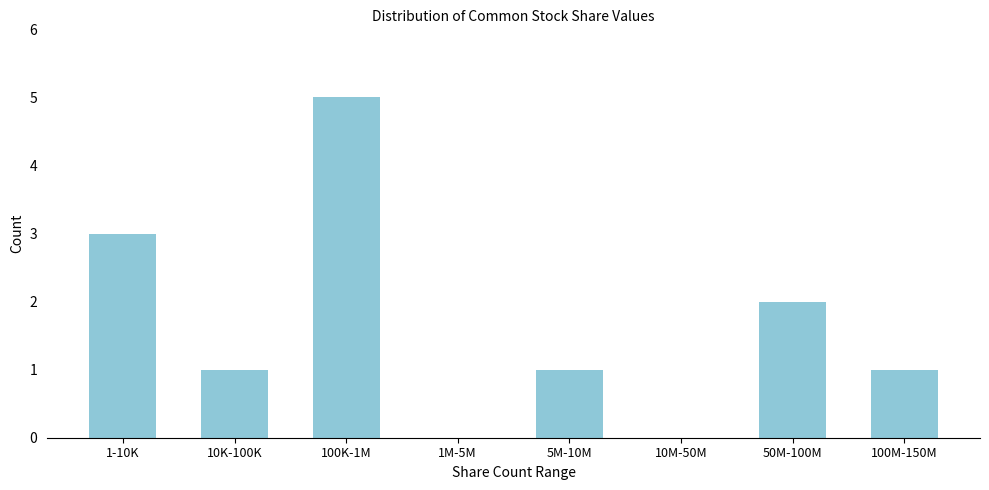

Reading left to right, what are all the values shown in this chart?

1-10K=3	10K-100K=1	100K-1M=5	1M-5M=0	5M-10M=1	10M-50M=0	50M-100M=2	100M-150M=1